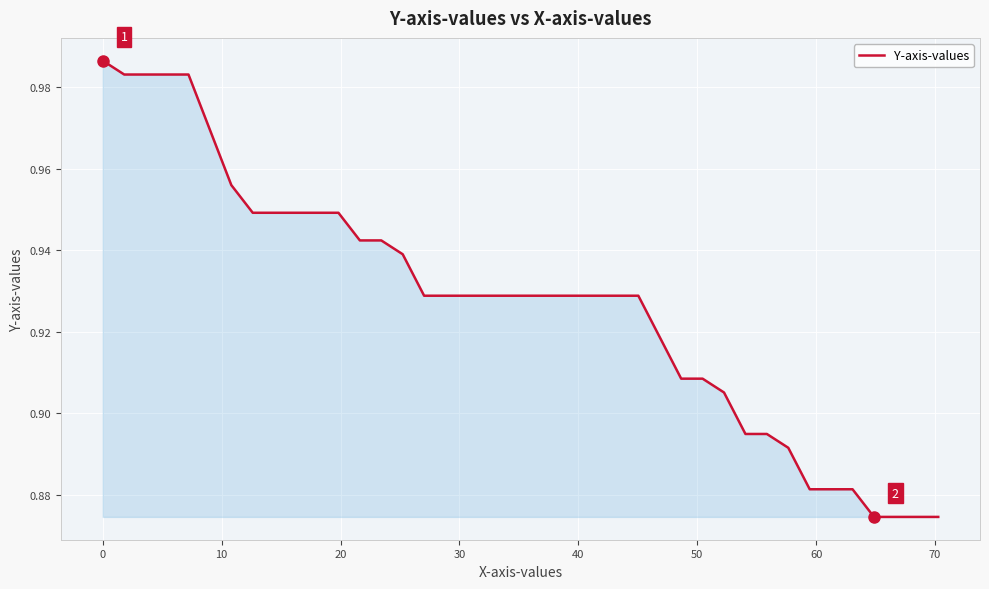

How many lines are shown in the chart?

1